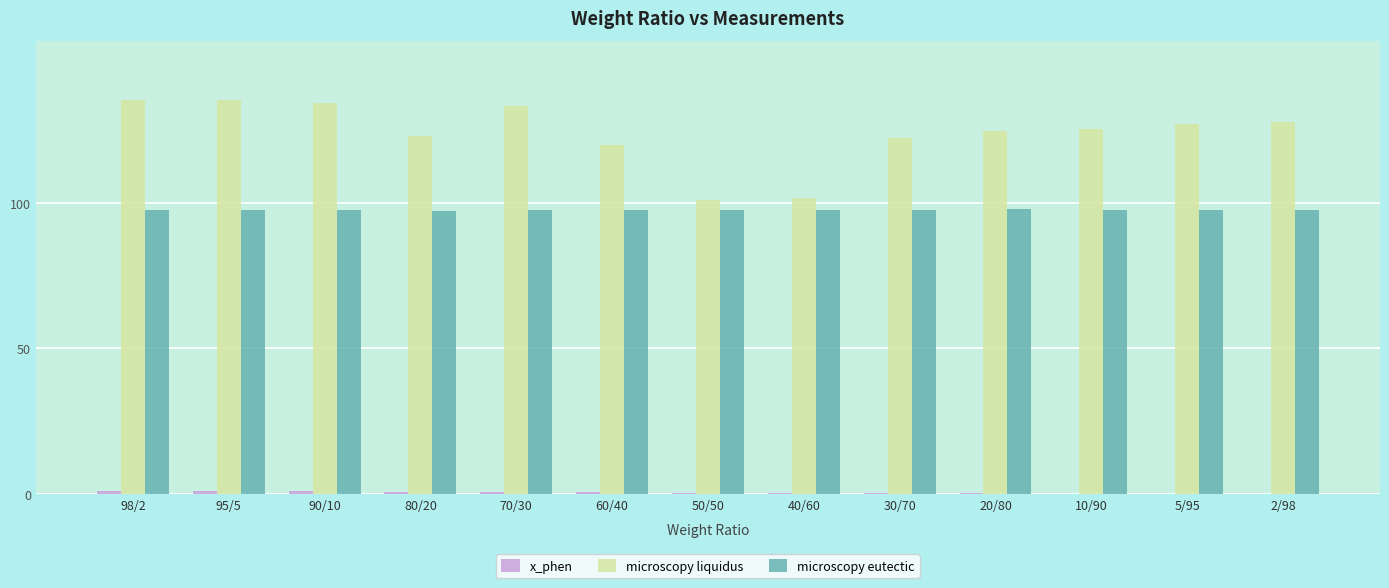

Which series has the largest total across all categories?

microscopy liquidus